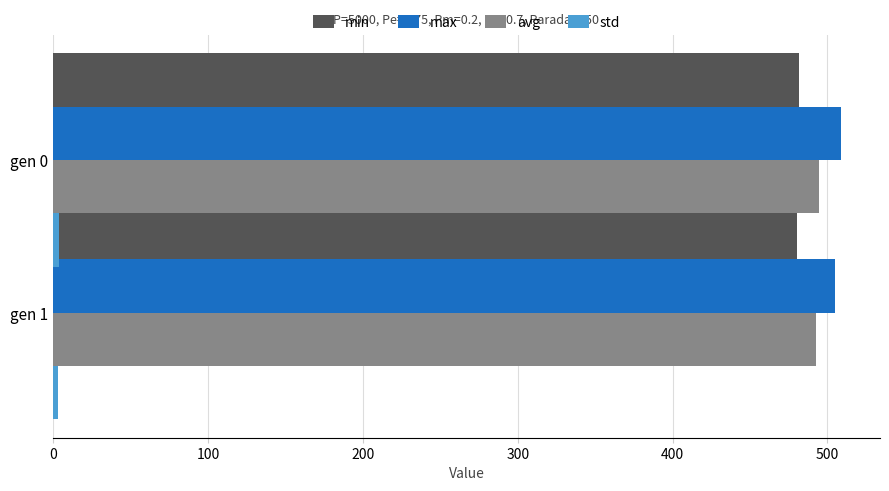

Rank the series by their maximum value, from lowest to highest.

std, min, avg, max